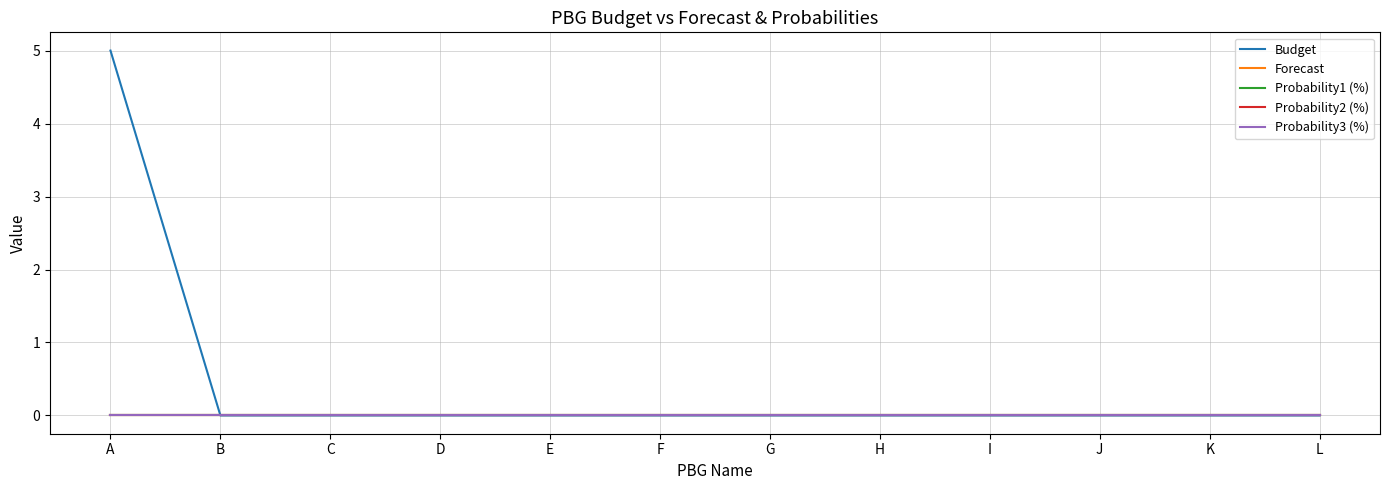

List the series in order of their peak value, highest first.

Budget, Forecast, Probability1 (%), Probability2 (%), Probability3 (%)